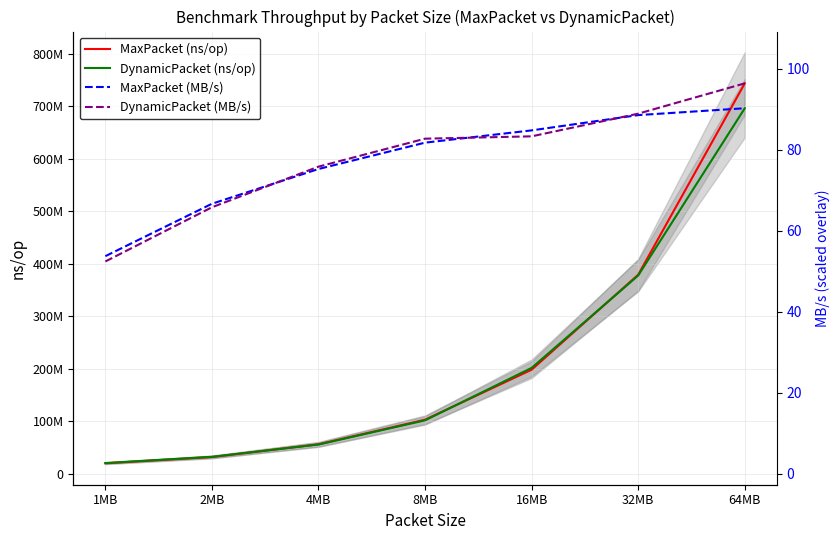

Reading left to right, transcribe all the data shown in this chart.

MaxPacket (ns/op): 1MB=19519283.0	2MB=31455638.0	4MB=55728074.0	8MB=102582956.0	16MB=197844254.0	32MB=378807879.0	64MB=743461284.0
DynamicPacket (ns/op): 1MB=20008293.0	2MB=31870419.0	4MB=55306277.0	8MB=101370718.0	16MB=201345346.0	32MB=377323460.0	64MB=695976742.0
MaxPacket (MB/s): 1MB=414216347.0	2MB=514069319.7	4MB=580303839.8	8MB=630500199.1	16MB=653863481.5	32MB=683009754.6	64MB=696040760.3
DynamicPacket (MB/s): 1MB=404115389.9	2MB=507361050.5	4MB=584776019.3	8MB=638056640.2	16MB=642528819.7	32MB=685708483.6	64MB=743461284.0